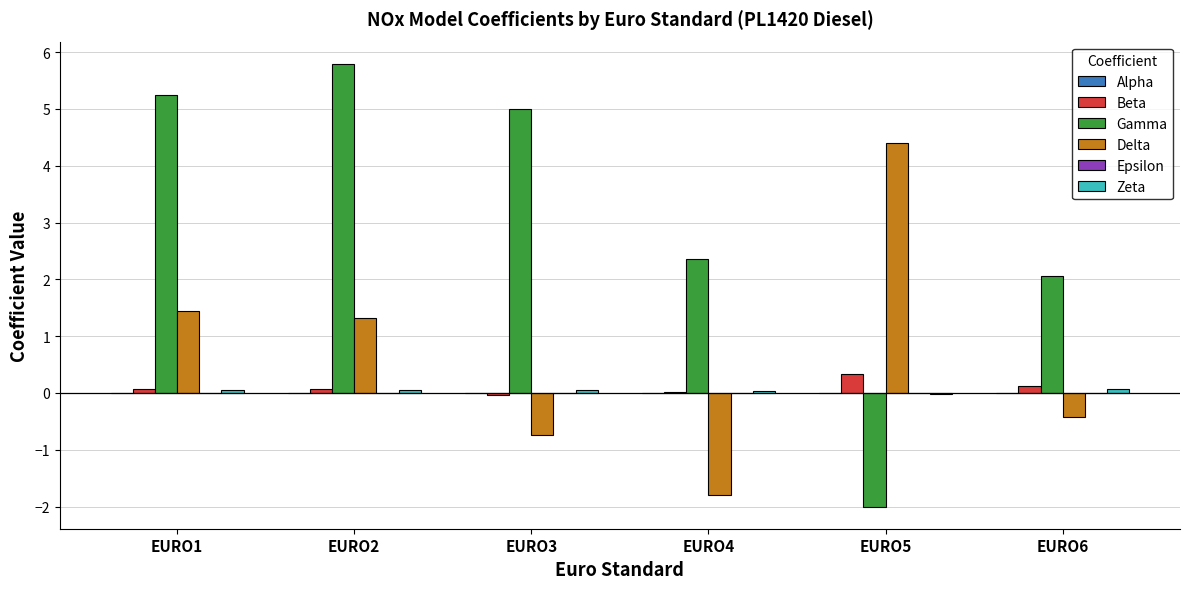

The Delta series shows 1.5 at EURO1. True or false?

True